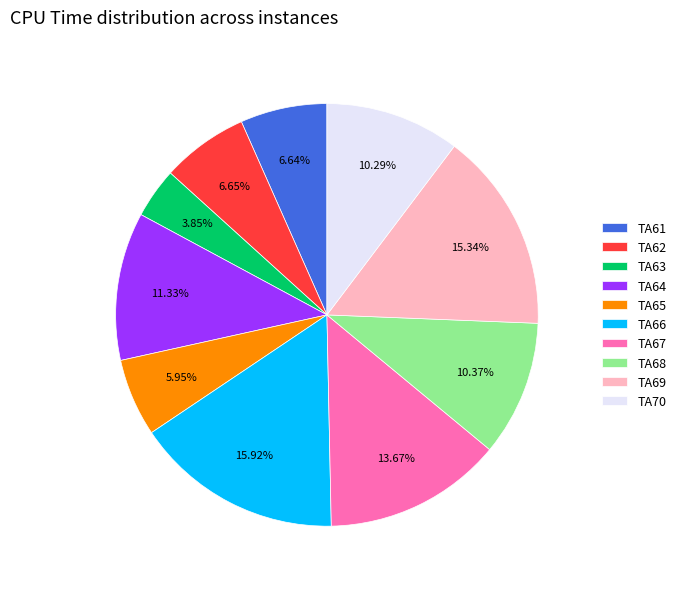

The TA62 slice represents 7% of the pie. True or false?

True